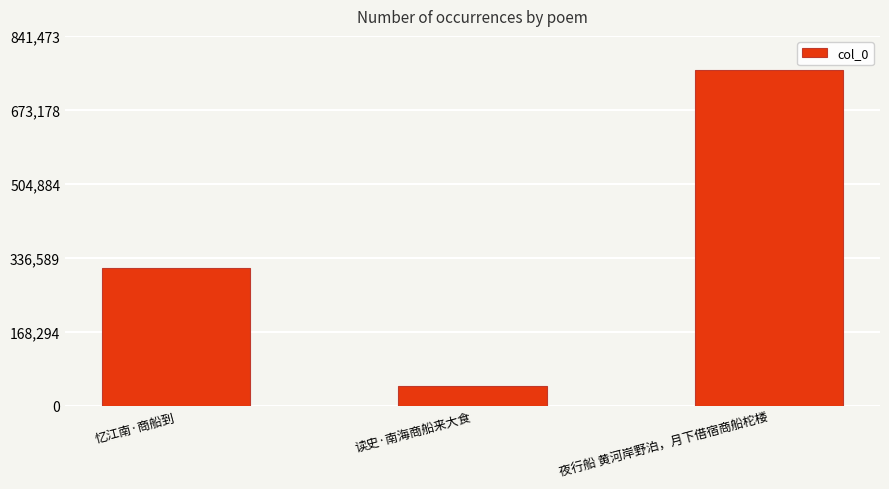

Rank the categories by value from lowest to highest.

读史·南海商船来大食, 忆江南·商船到, 夜行船 黄河岸野泊，月下借宿商船柁楼